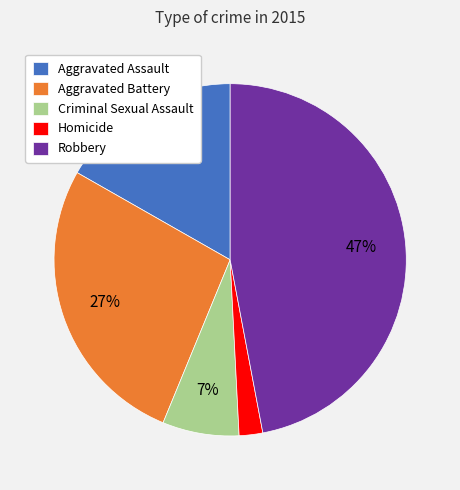

To the nearest percent, what is the difference between the Criminal Sexual Assault and Aggravated Assault slice percentages?

10%